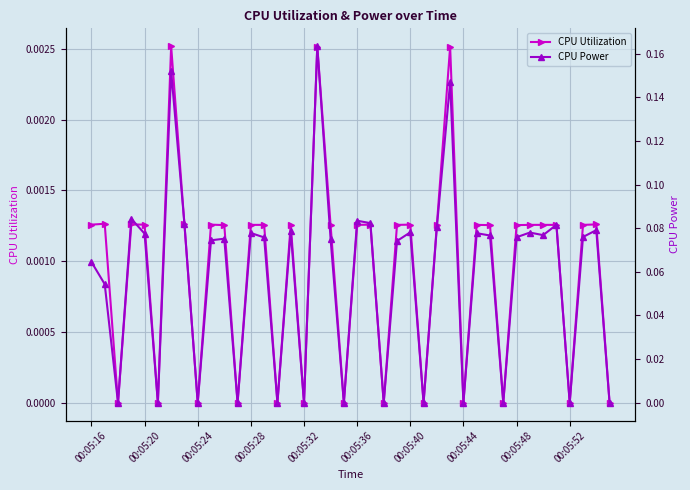

What is the sum of the CPU Power values at 00:05:44 and 22?

0.1